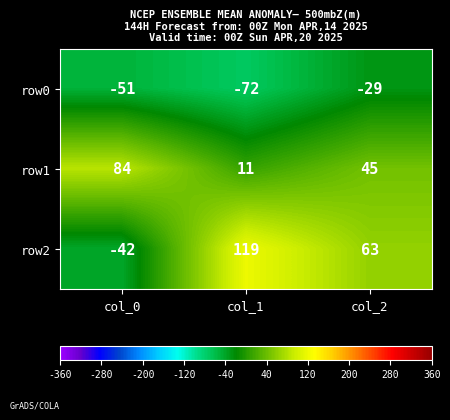

List the series in order of their peak value, lowest first.

row0, row1, row2